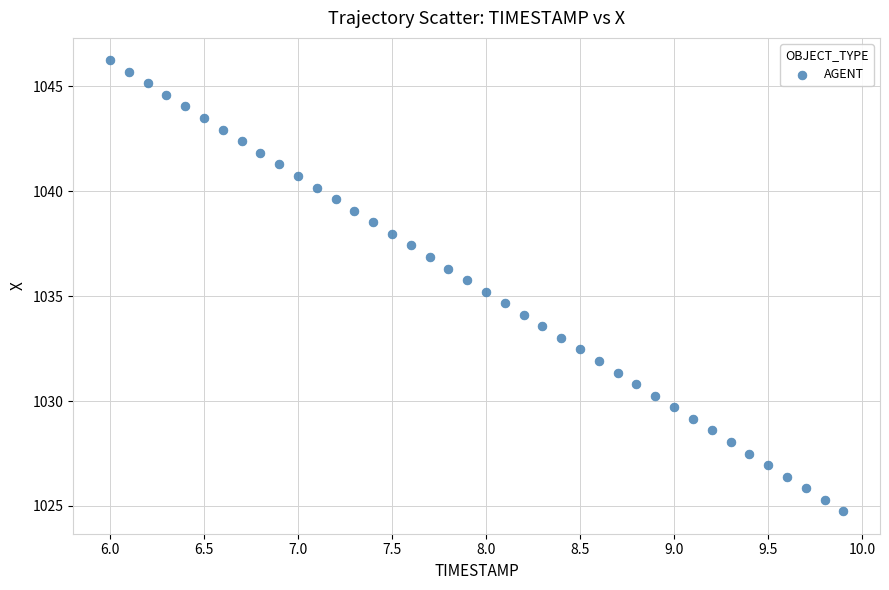

What is the range of Y values (max minus min)?

21.5